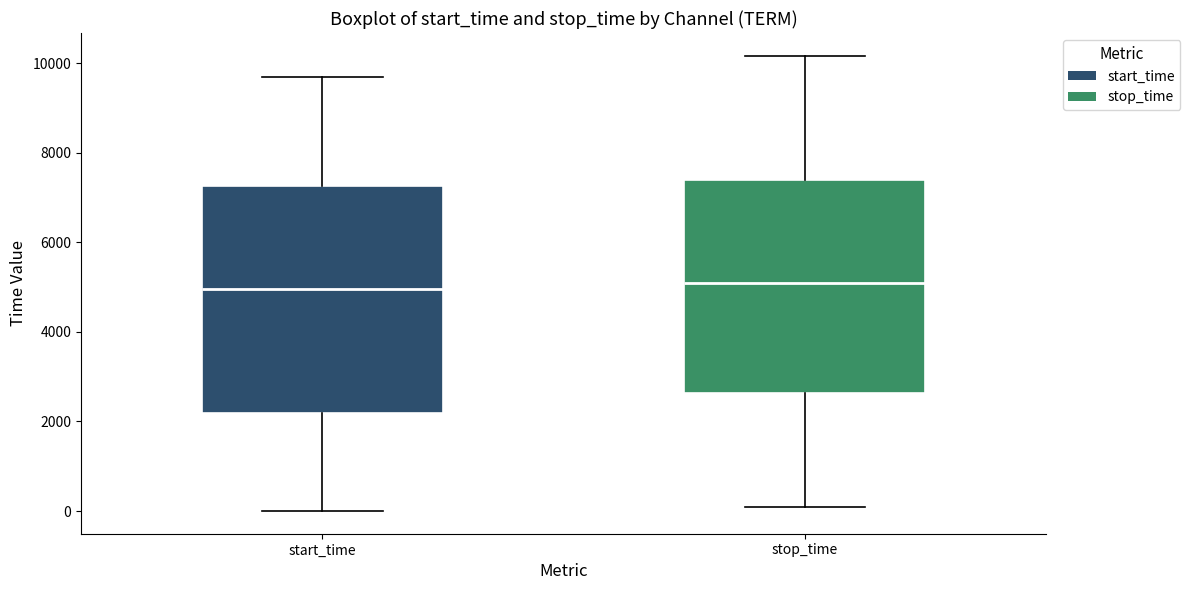

Comparing the boxes themselves (not the whiskers), which one is the tallest?

start_time